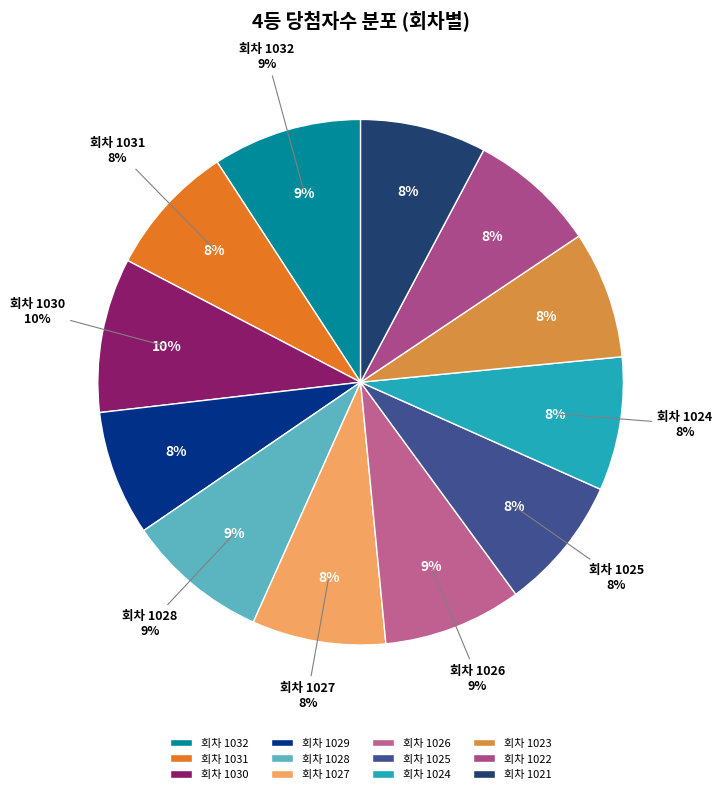

What is the largest slice in the pie chart?

1030